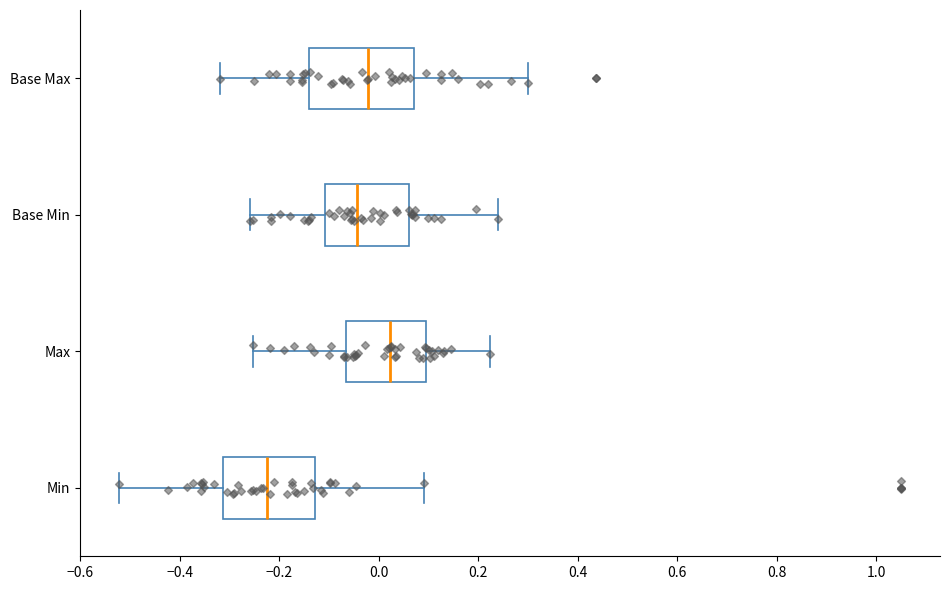

Reading bottom to top, transcribe this box plot: for each box, give where its median line is, the range the box spans, and where its two whiskers end, as read against the x-axis. The values are not printed on the chart, so give them approximately, as read against the axis.

Min: median -0.22, box -0.32 to -0.12, whiskers -0.52 to 0.10
Max: median 0.02, box -0.06 to 0.10, whiskers -0.26 to 0.22
Base Min: median -0.04, box -0.10 to 0.06, whiskers -0.26 to 0.24
Base Max: median -0.02, box -0.14 to 0.08, whiskers -0.32 to 0.30